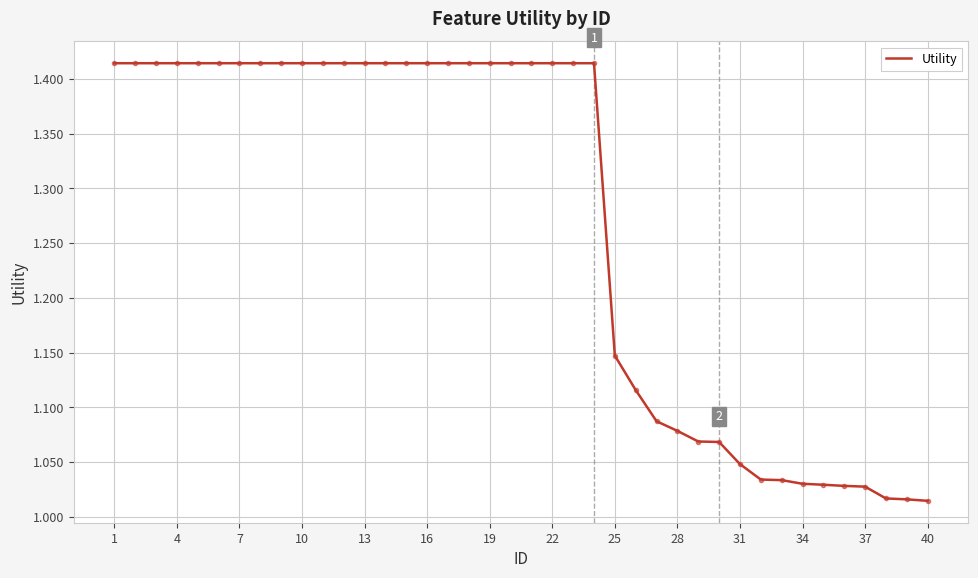

What is the difference between the maximum and minimum values?

0.4